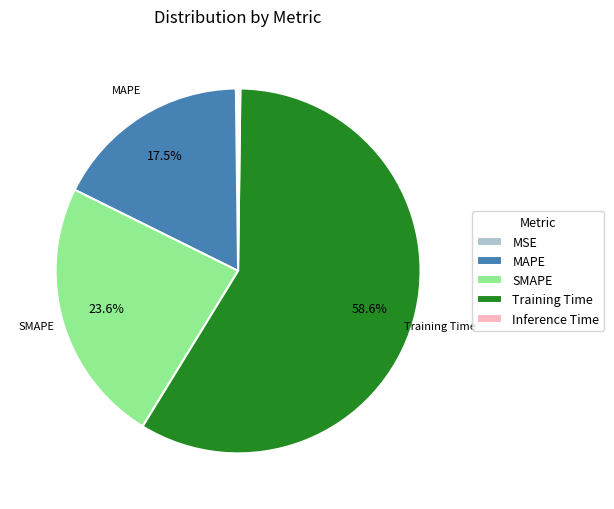

What is the largest slice in the pie chart?

Training Time